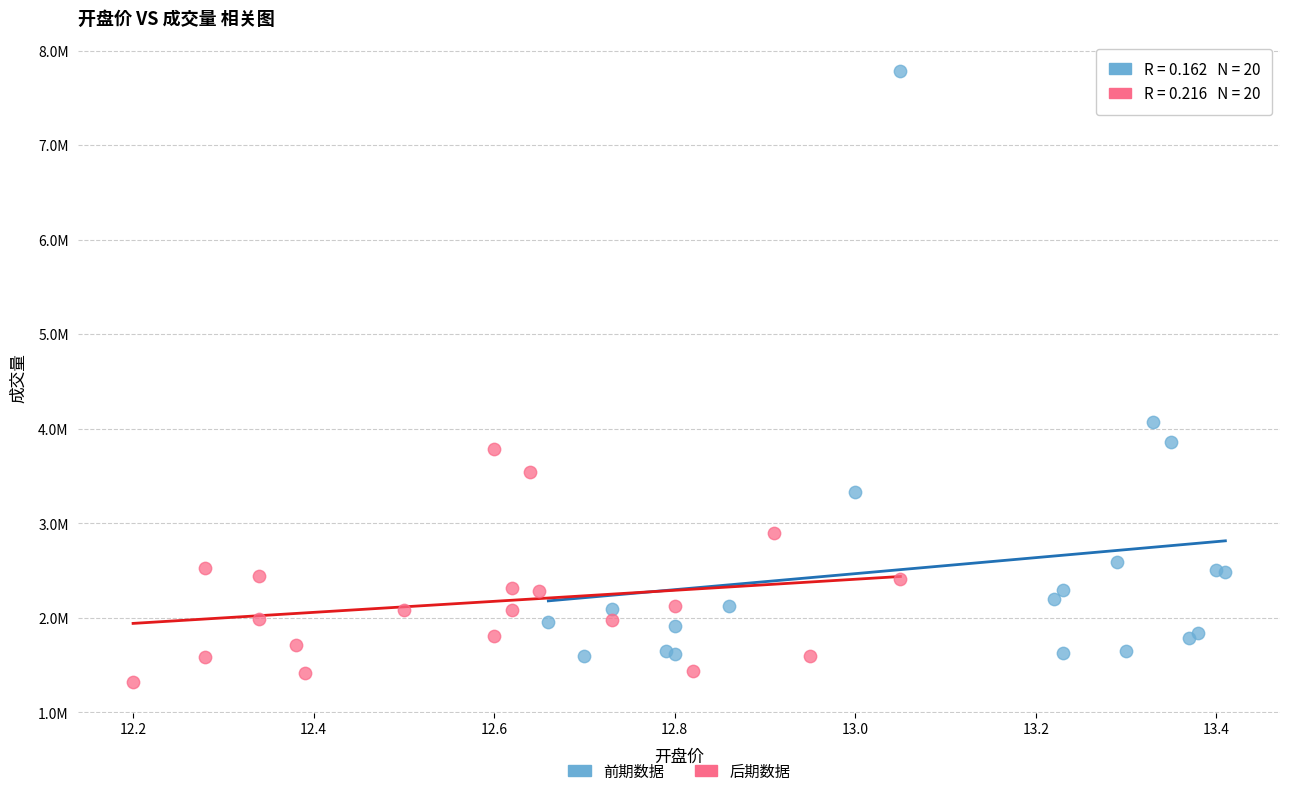

Which series has the widest spread of Y values?

前期数据